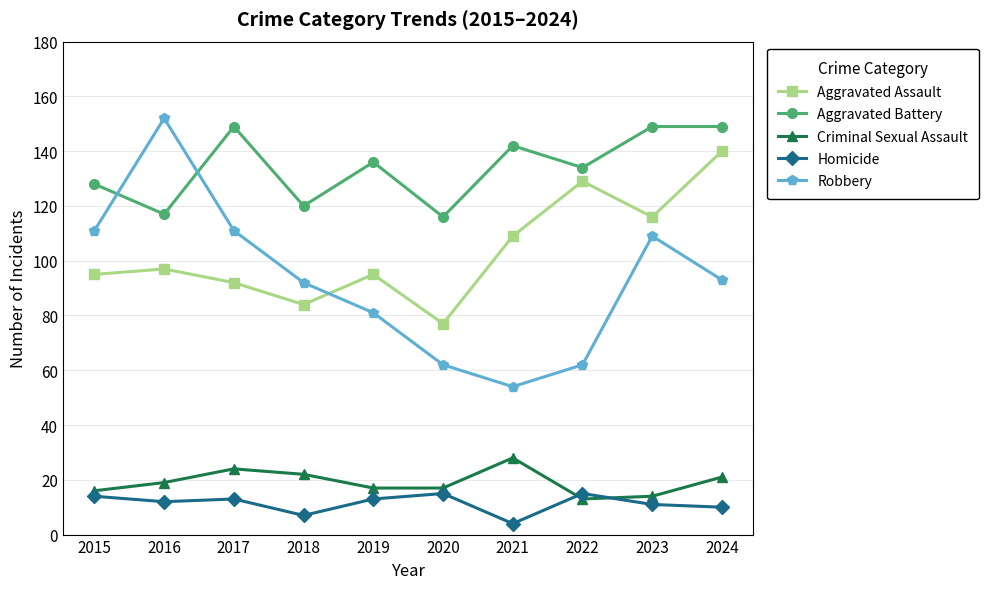

At which label does Robbery first exceed 93?

2015